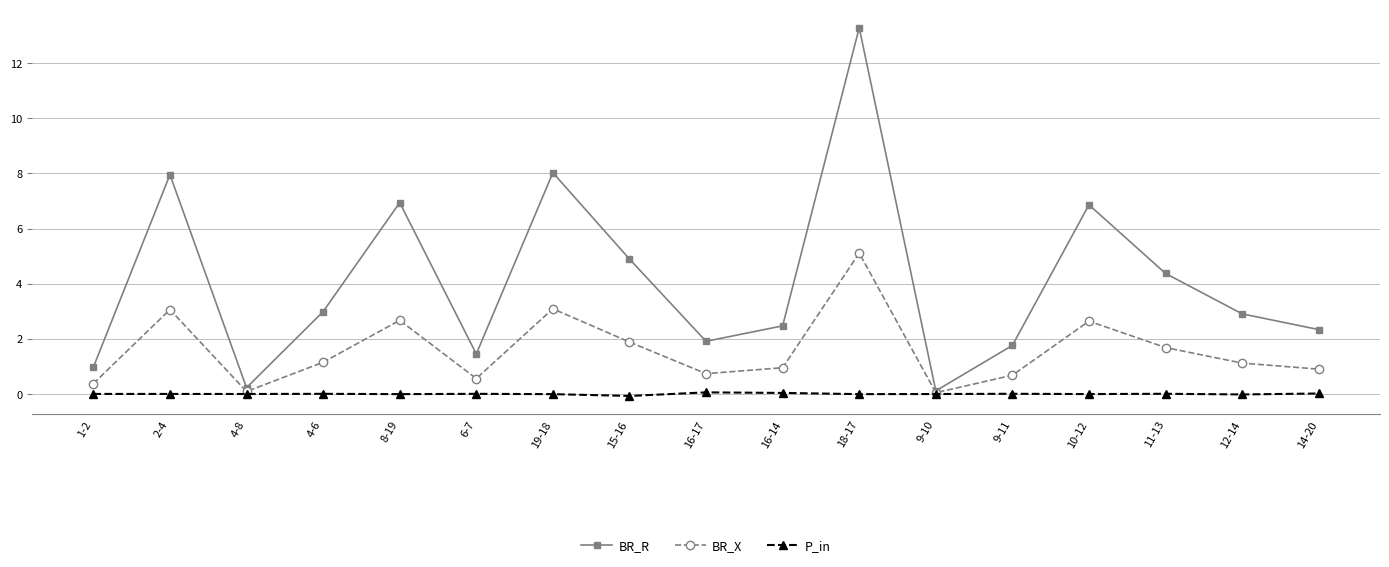

Which series has the largest total across all categories?

BR_R